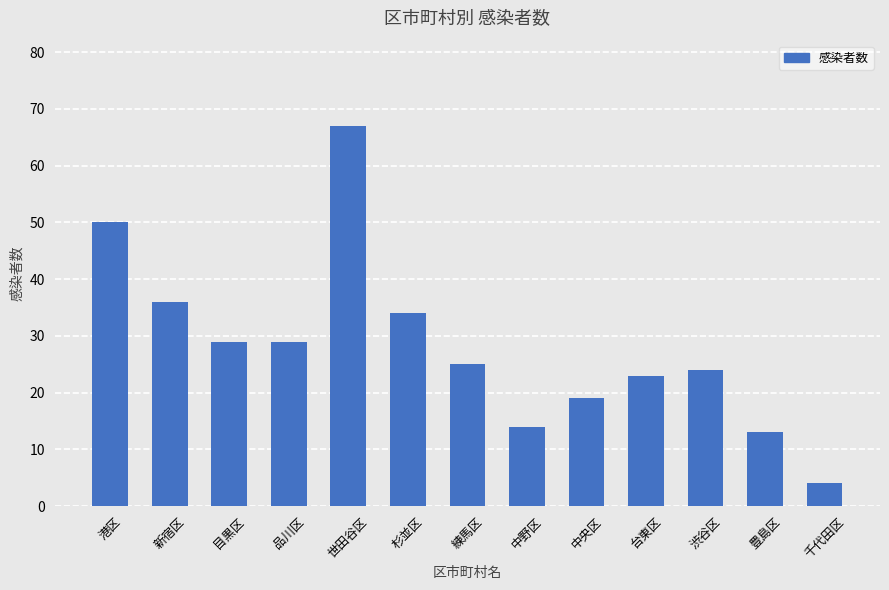

Which label corresponds to the largest value in the chart?

世田谷区